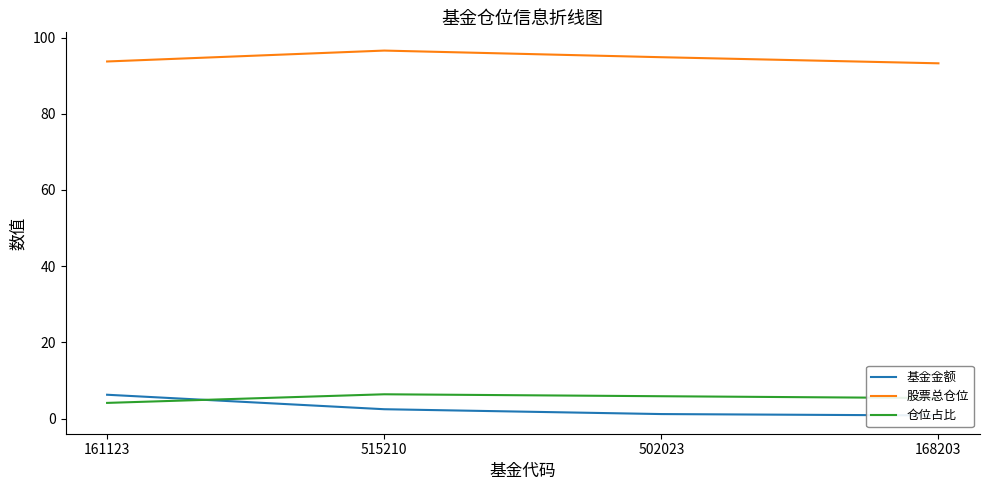

True or false: 股票总仓位 and 仓位占比 intersect in this chart.

False